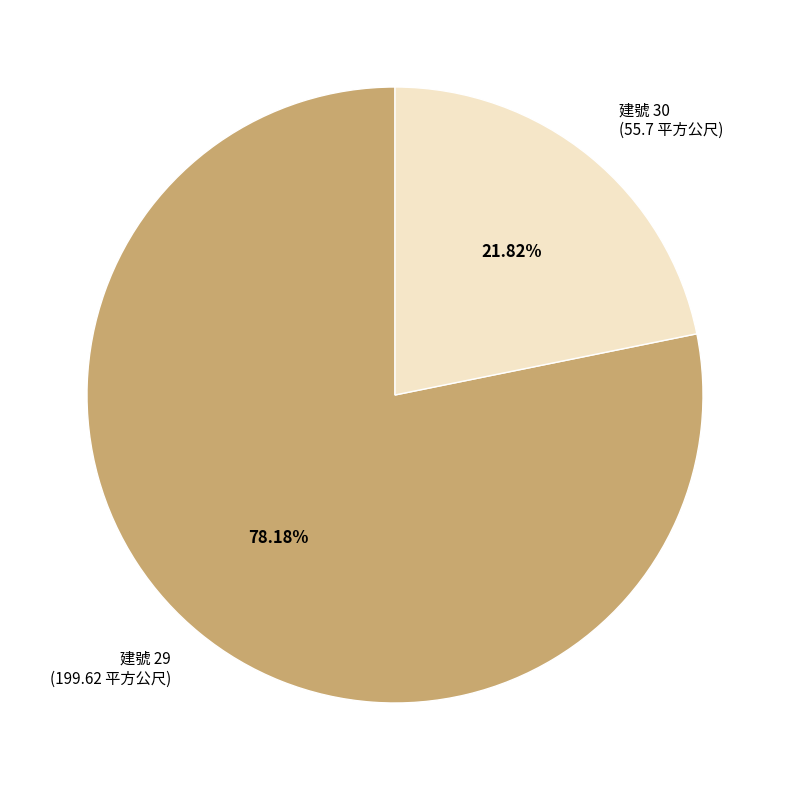

Rank the categories by value from lowest to highest.

建號 30 (55.7 平方公尺), 建號 29 (199.62 平方公尺)